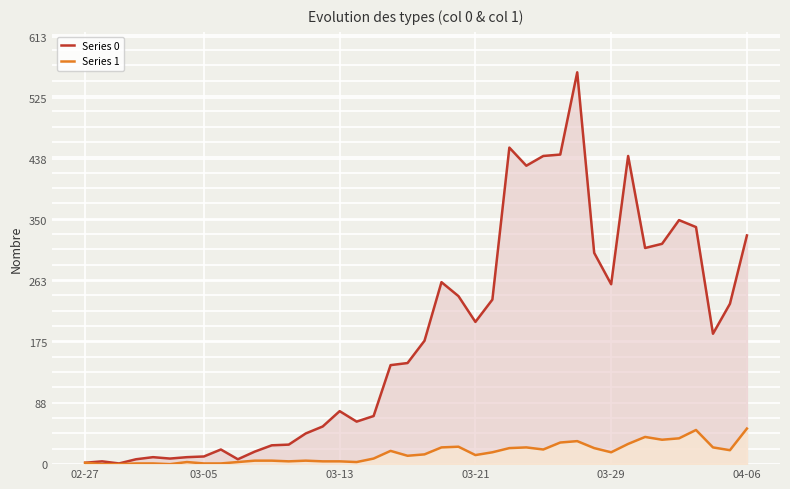

Is it true that Series 0 equals 175 at 04-06?

False